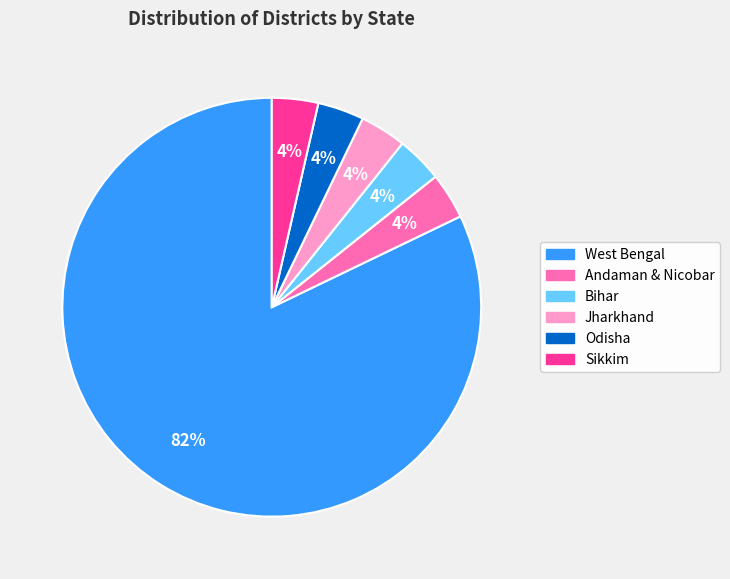

Does any single category account for the majority?

Yes